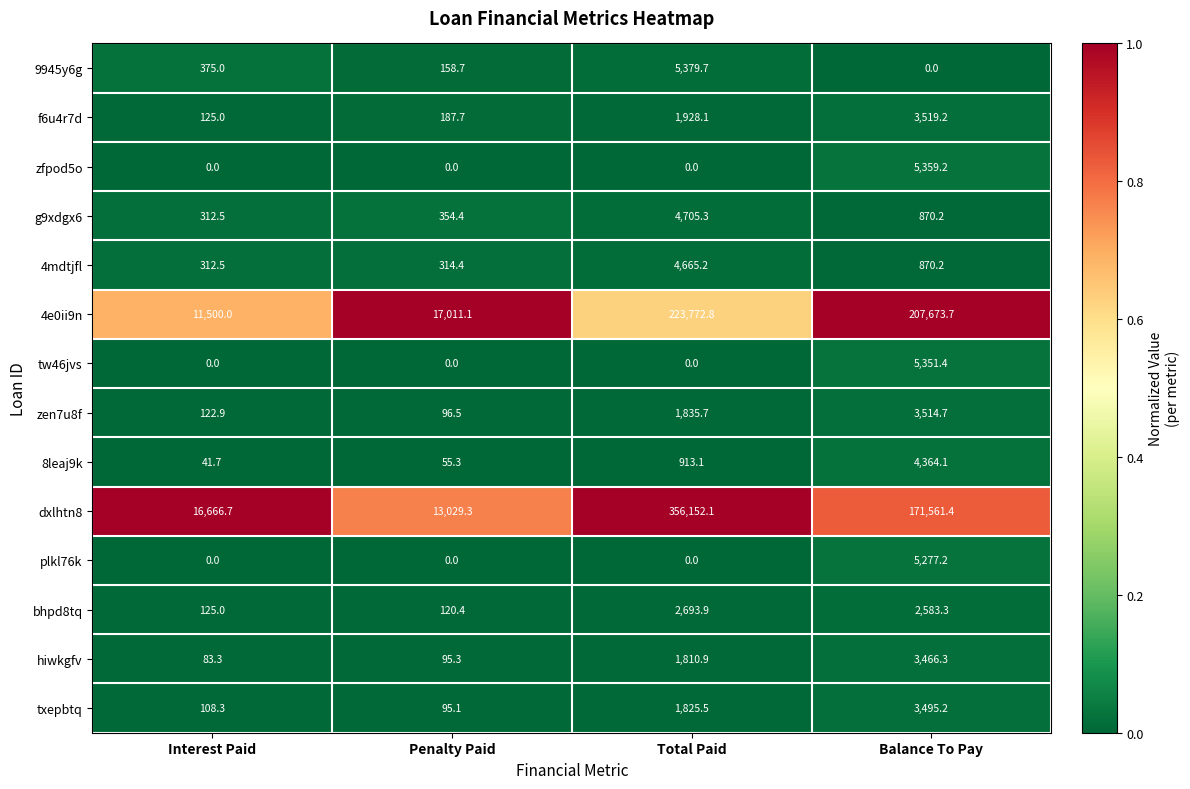

Which series changed the most between Penalty Paid and Balance To Pay?

4e0ii9n